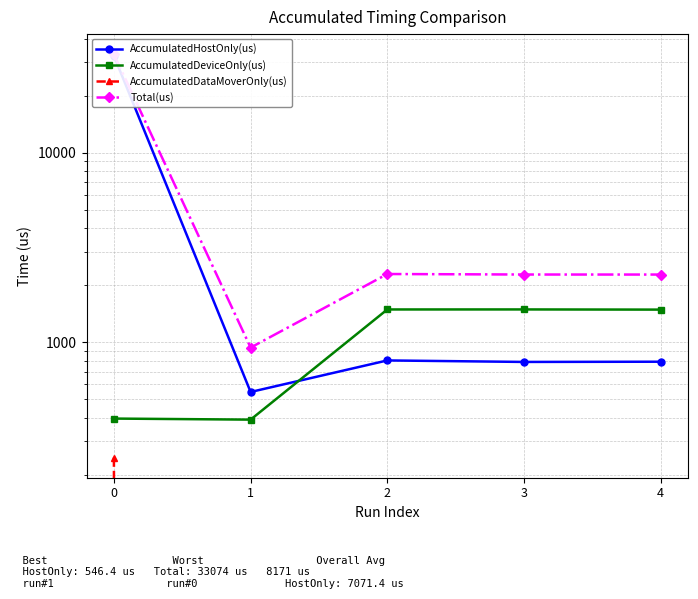

What is the difference between the second highest and second lowest values in the AccumulatedHostOnly(us) series?

14.5